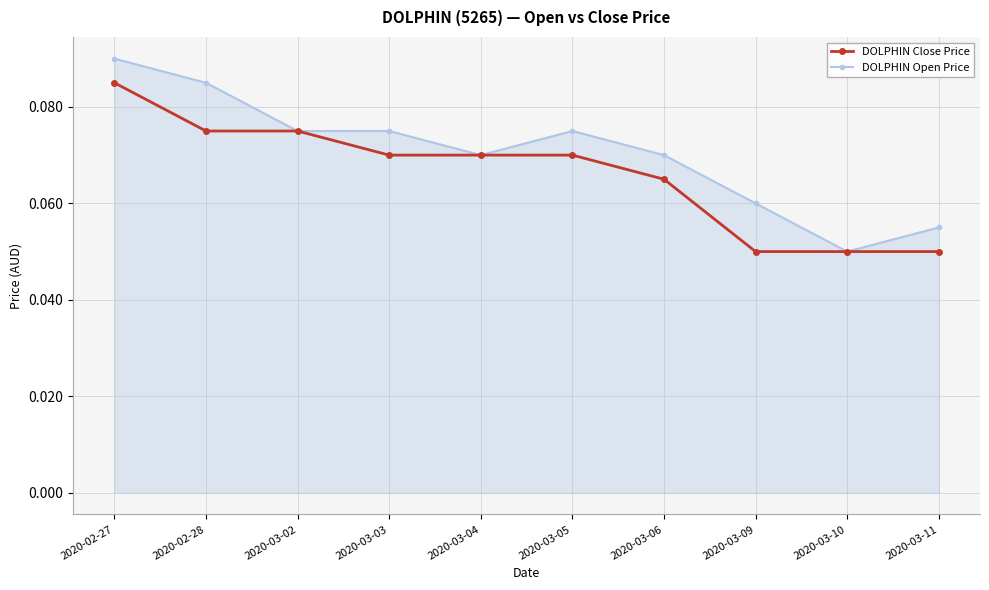

What is the sum of all DOLPHIN Open Price values?

0.7